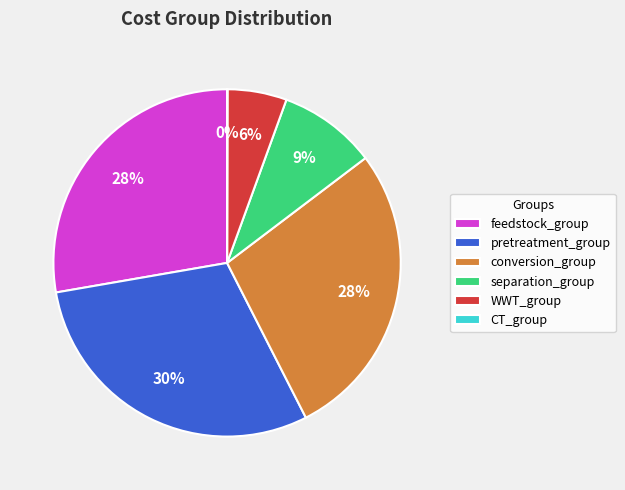

True or false: pretreatment_group accounts for 24% of the total.

False